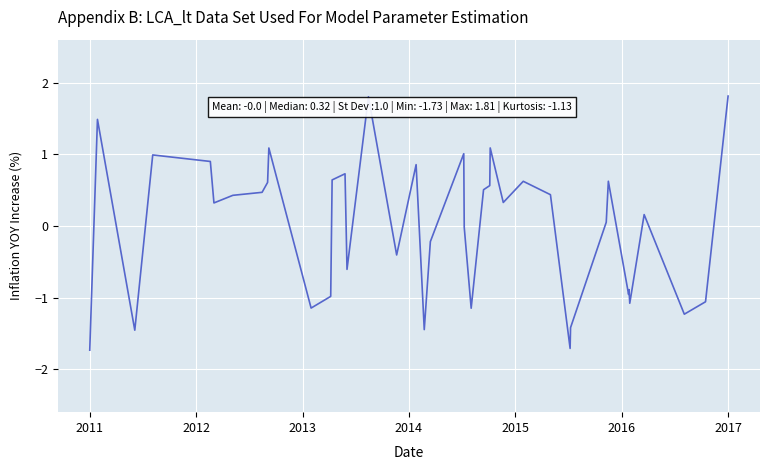

What is the difference between the maximum and minimum values?

3.5